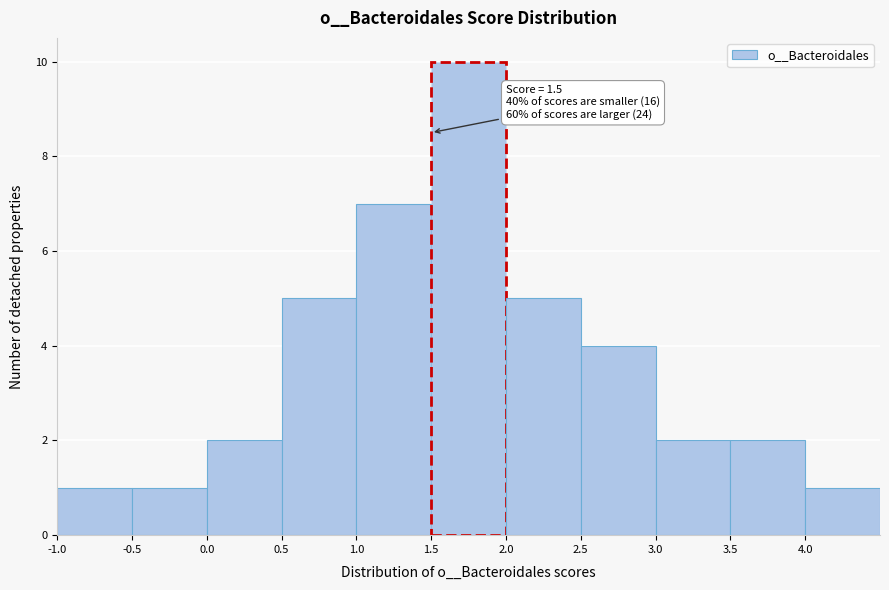

Over which range of the x-axis is the bar tallest?

1.5 to 2.0